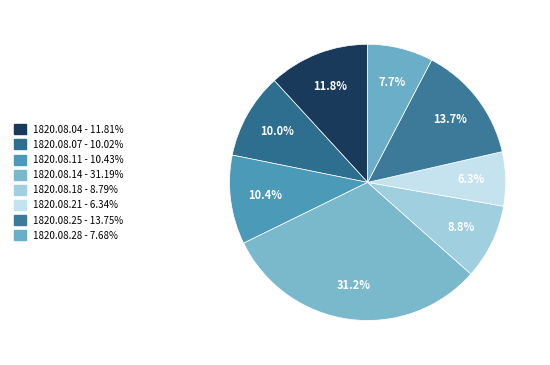

How many slices are in this pie chart?

8